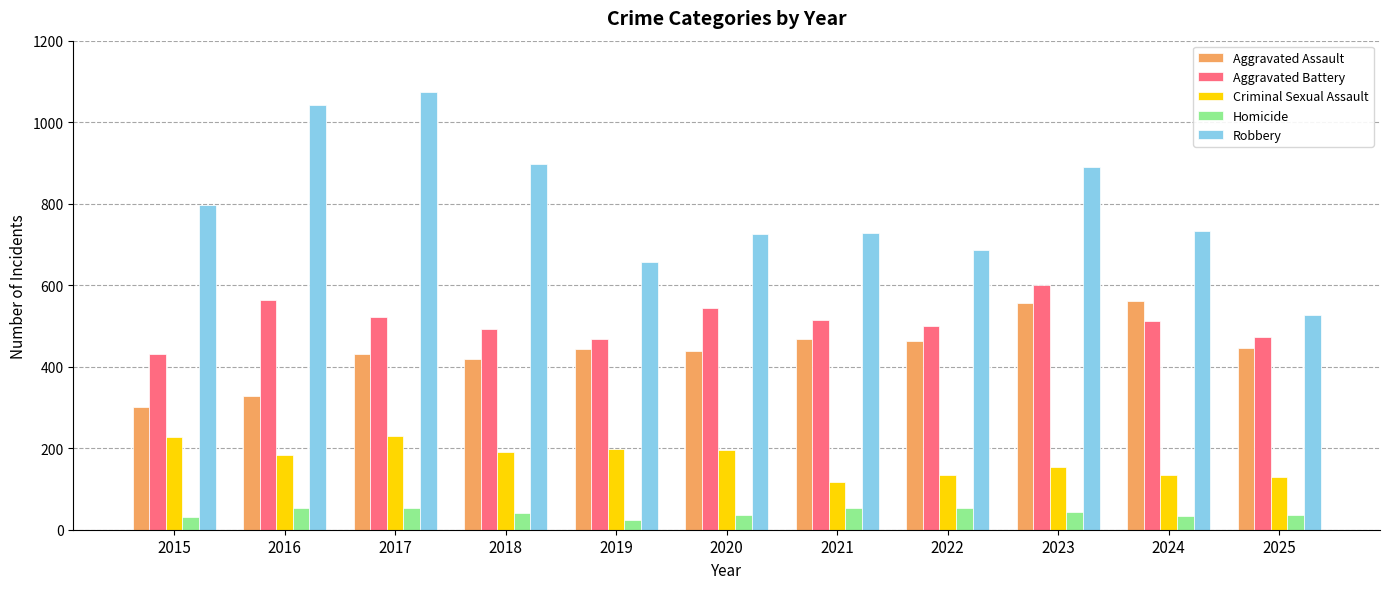

Which series has the widest spread of values?

Robbery